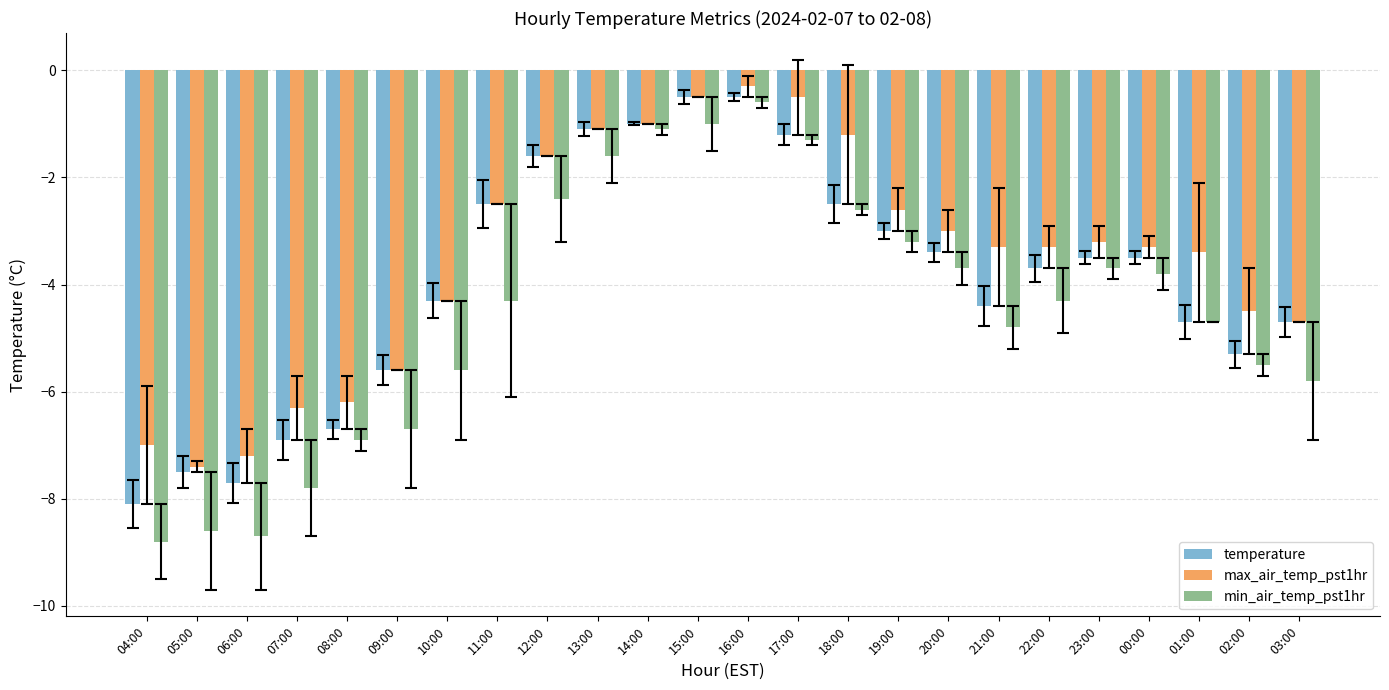

Between 14:00 and 19:00, which series saw the biggest shift?

min_air_temp_pst1hr